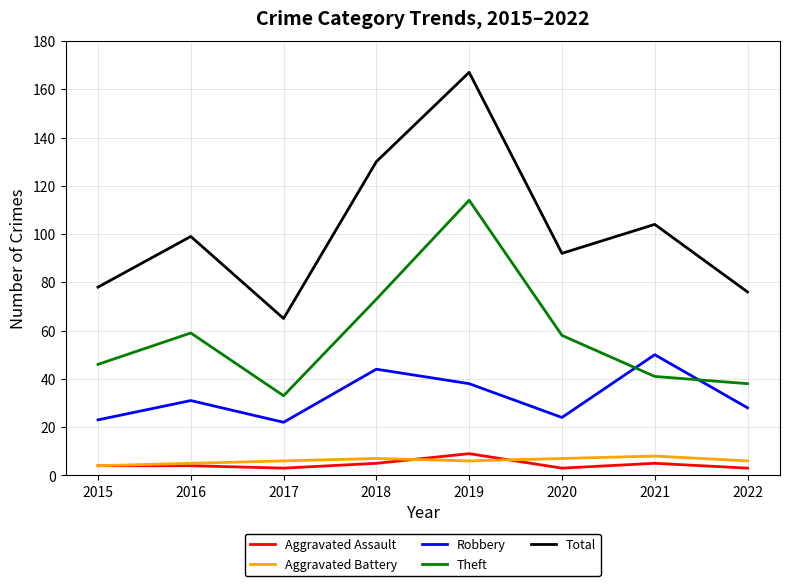

What is the spread (max minus min) of values at 2020?

89